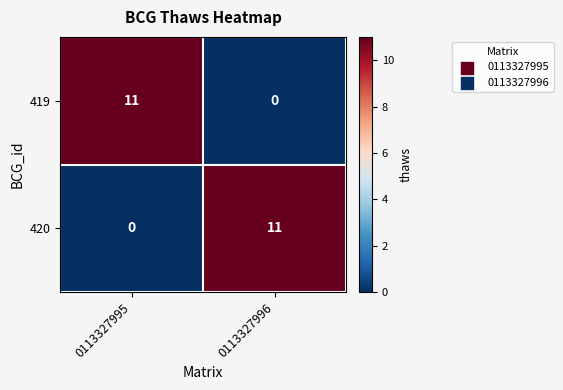

Rank the series at 0113327995 from highest to lowest value.

419, 420